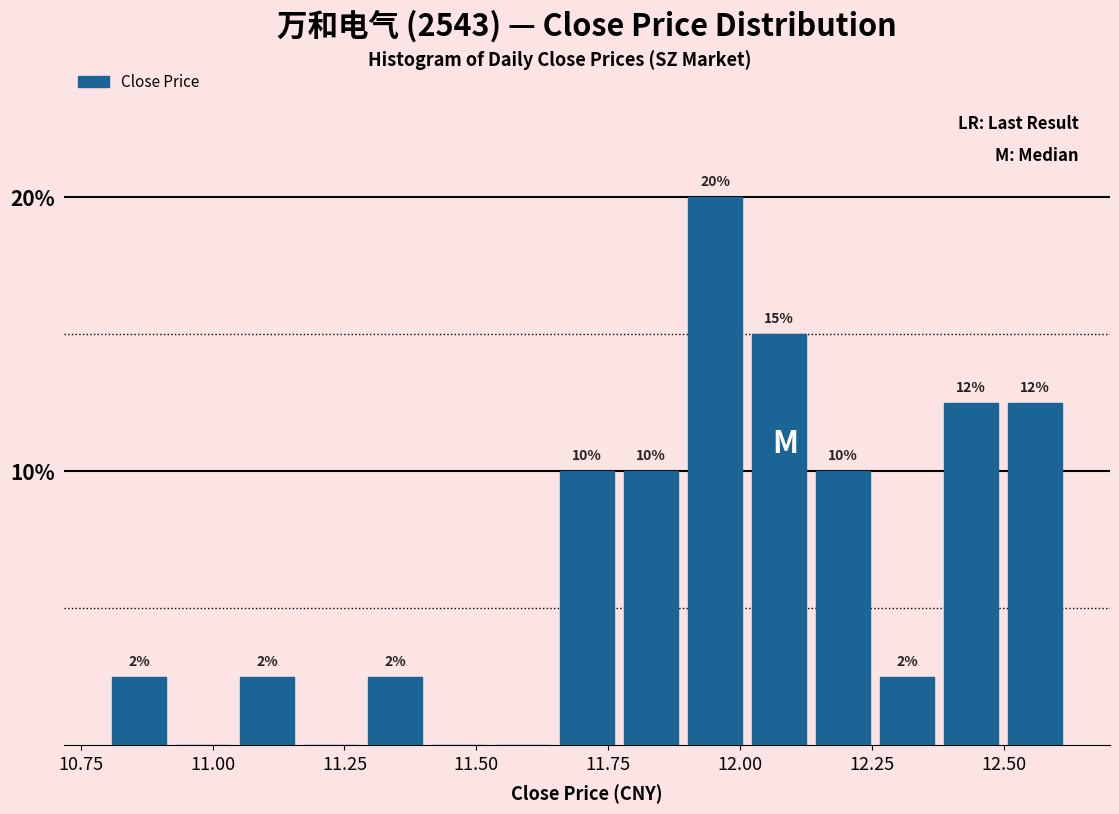

Around what value on the x-axis is the tallest bar? Give the approximate position of its centre, as read against the axis.

11.95